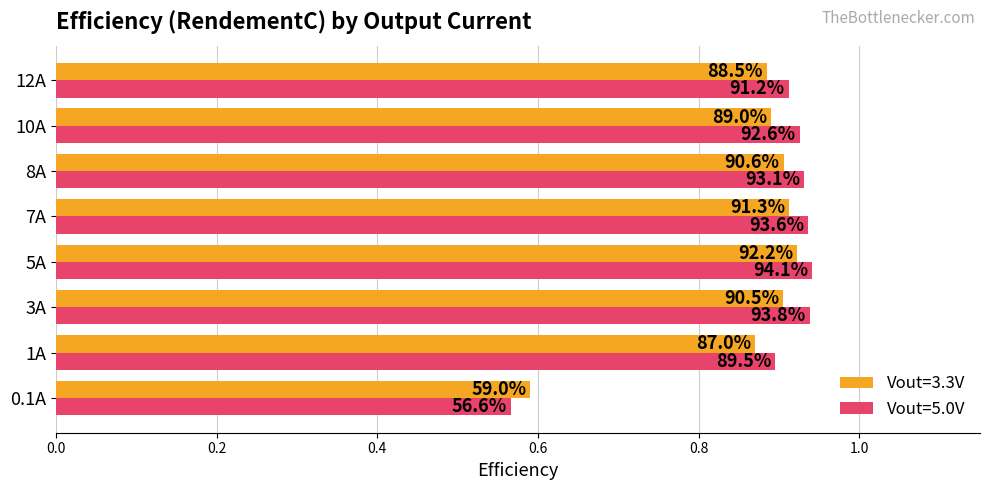

What are all the series names shown in the legend?

Vout=3.3V, Vout=5.0V